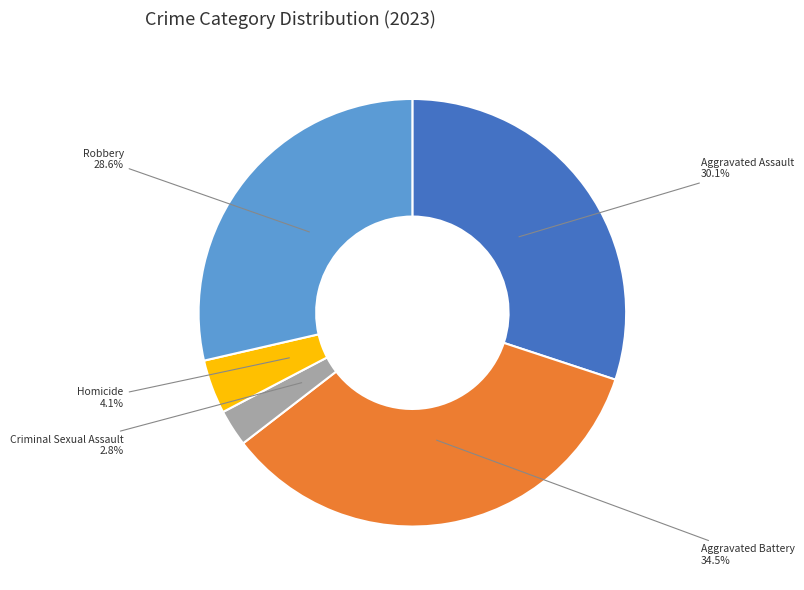

Is there any slice that represents more than half of the pie?

No